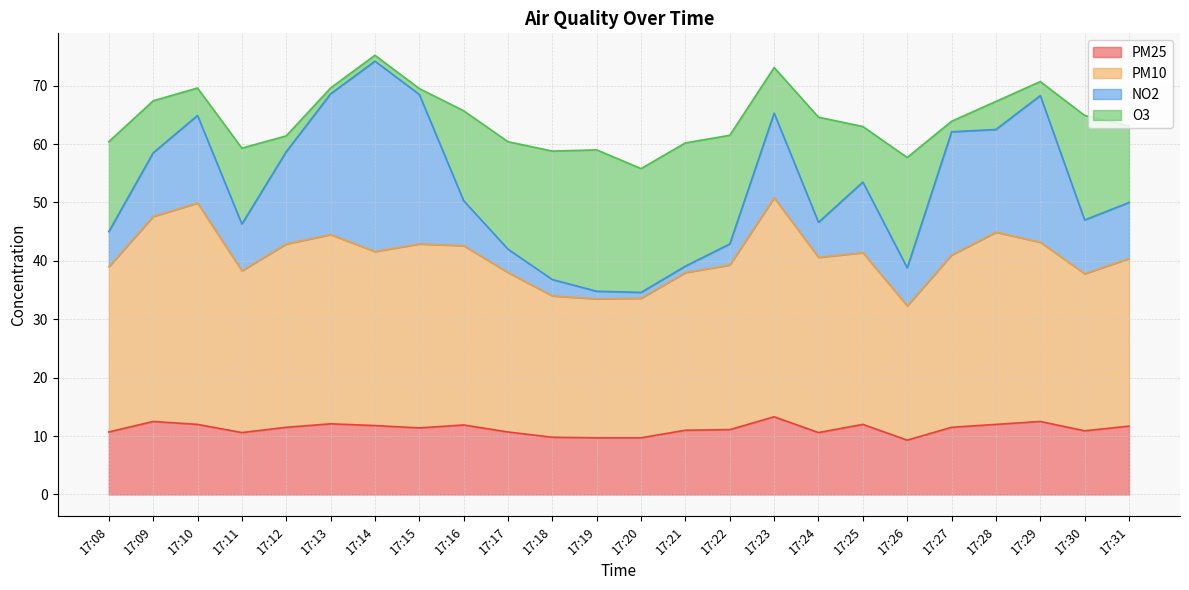

At which category does PM25 reach its first local peak?

17:09